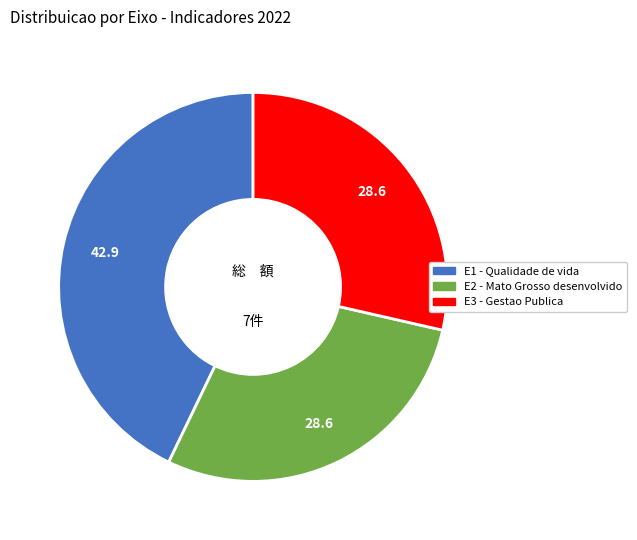

Is E3 the majority of the pie?

No